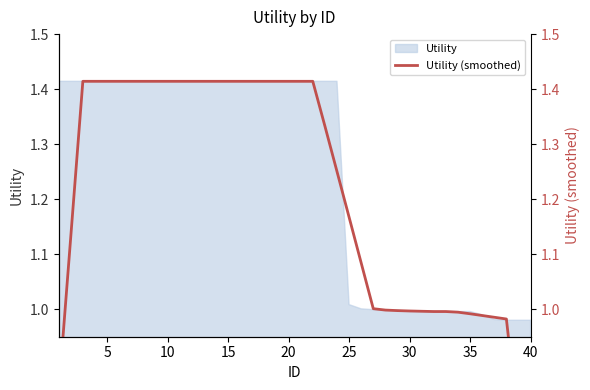

Which category has the lowest value across all series?

40